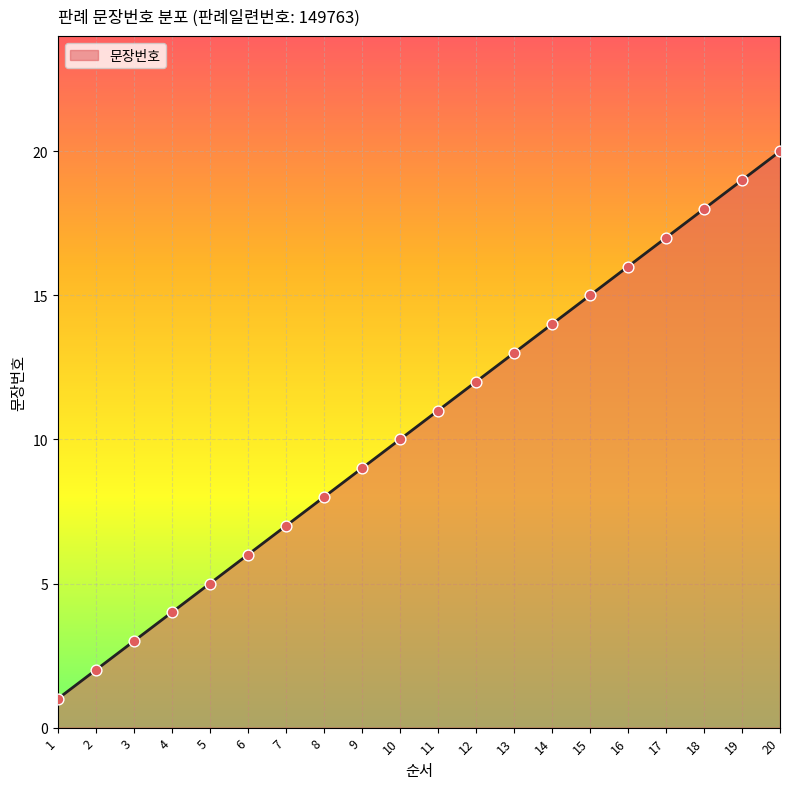

Between 8 and 7, which is larger?

8